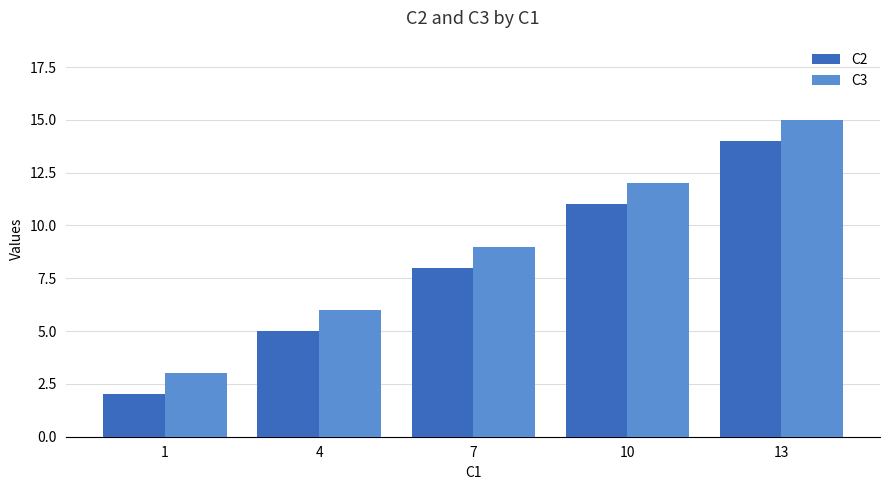

What is the difference between the maximum and minimum values in the C2 series?

12